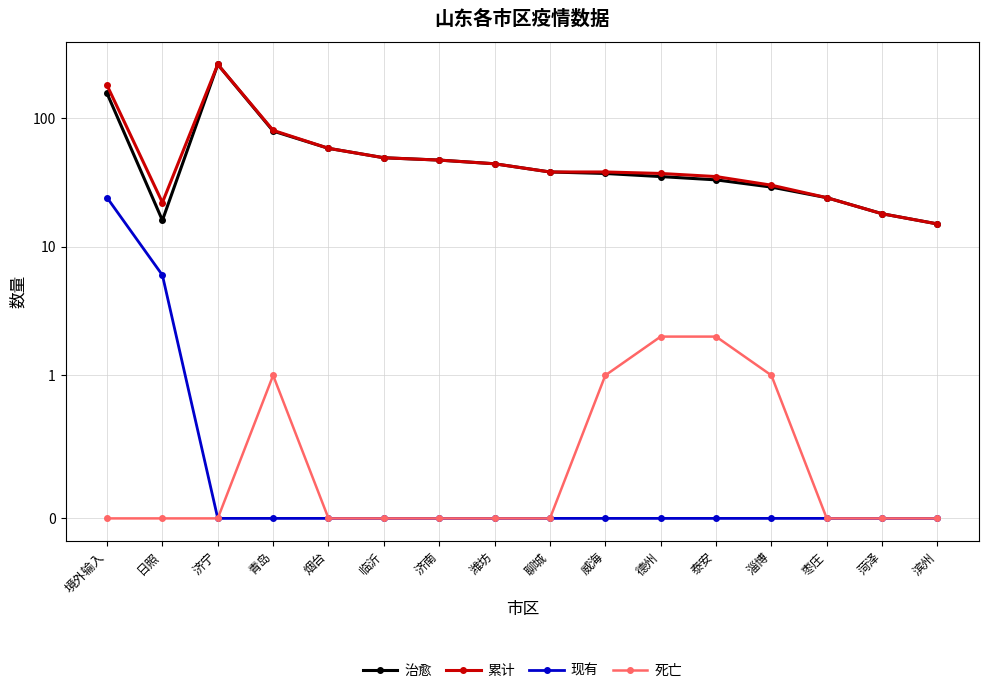

Reading left to right, what are all the values shown in this chart?

治愈: 境外输入=155	日照=16	济宁=260	青岛=79	烟台=58	临沂=49	济南=47	潍坊=44	聊城=38	威海=37	德州=35	泰安=33	淄博=29	枣庄=24	菏泽=18	滨州=15
累计: 境外输入=179	日照=22	济宁=260	青岛=80	烟台=58	临沂=49	济南=47	潍坊=44	聊城=38	威海=38	德州=37	泰安=35	淄博=30	枣庄=24	菏泽=18	滨州=15
现有: 境外输入=24	日照=6	济宁=0	青岛=0	烟台=0	临沂=0	济南=0	潍坊=0	聊城=0	威海=0	德州=0	泰安=0	淄博=0	枣庄=0	菏泽=0	滨州=0
死亡: 境外输入=0	日照=0	济宁=0	青岛=1	烟台=0	临沂=0	济南=0	潍坊=0	聊城=0	威海=1	德州=2	泰安=2	淄博=1	枣庄=0	菏泽=0	滨州=0